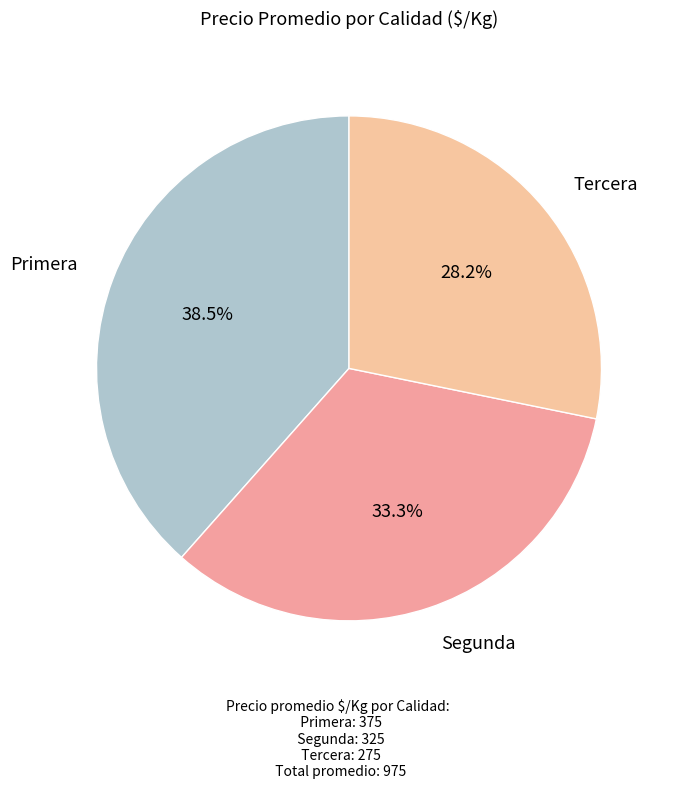

Which has a higher value, Primera or Tercera?

Primera